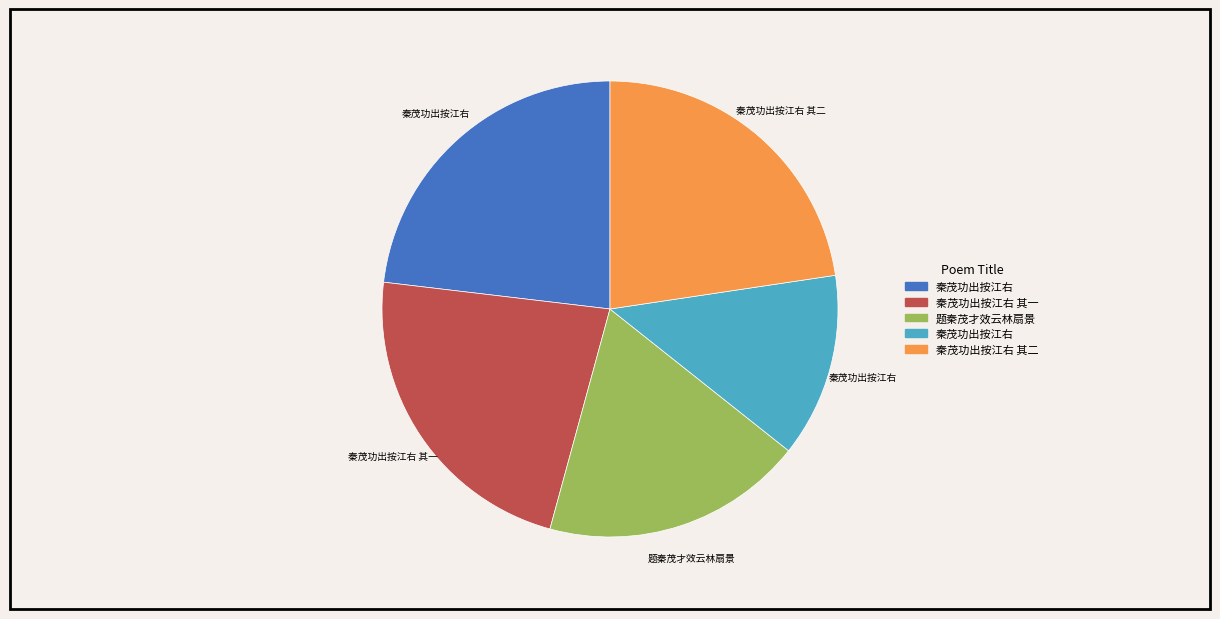

Is there a majority slice in this chart?

No